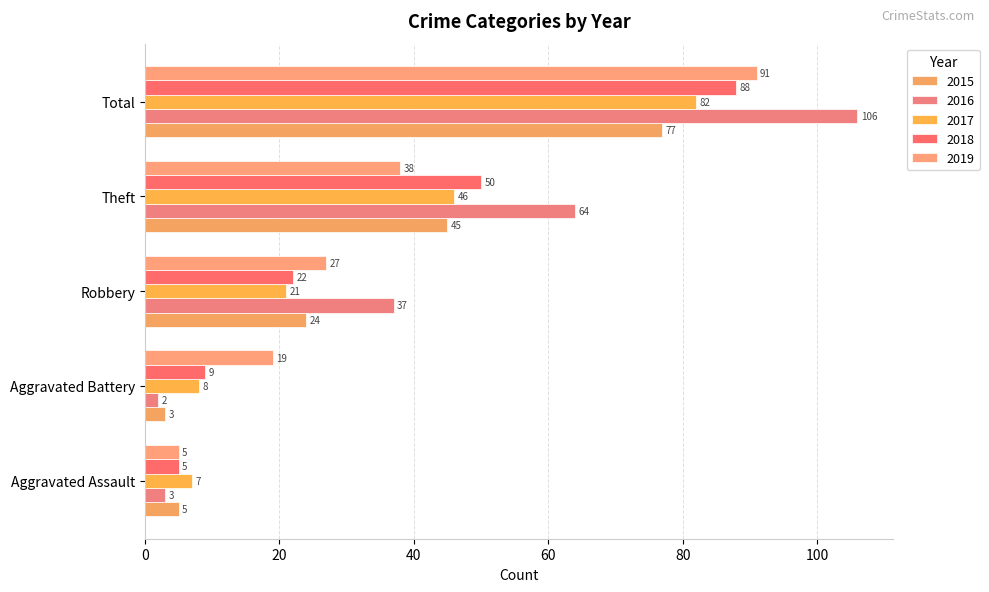

What is the sum of all 2017 values?

164